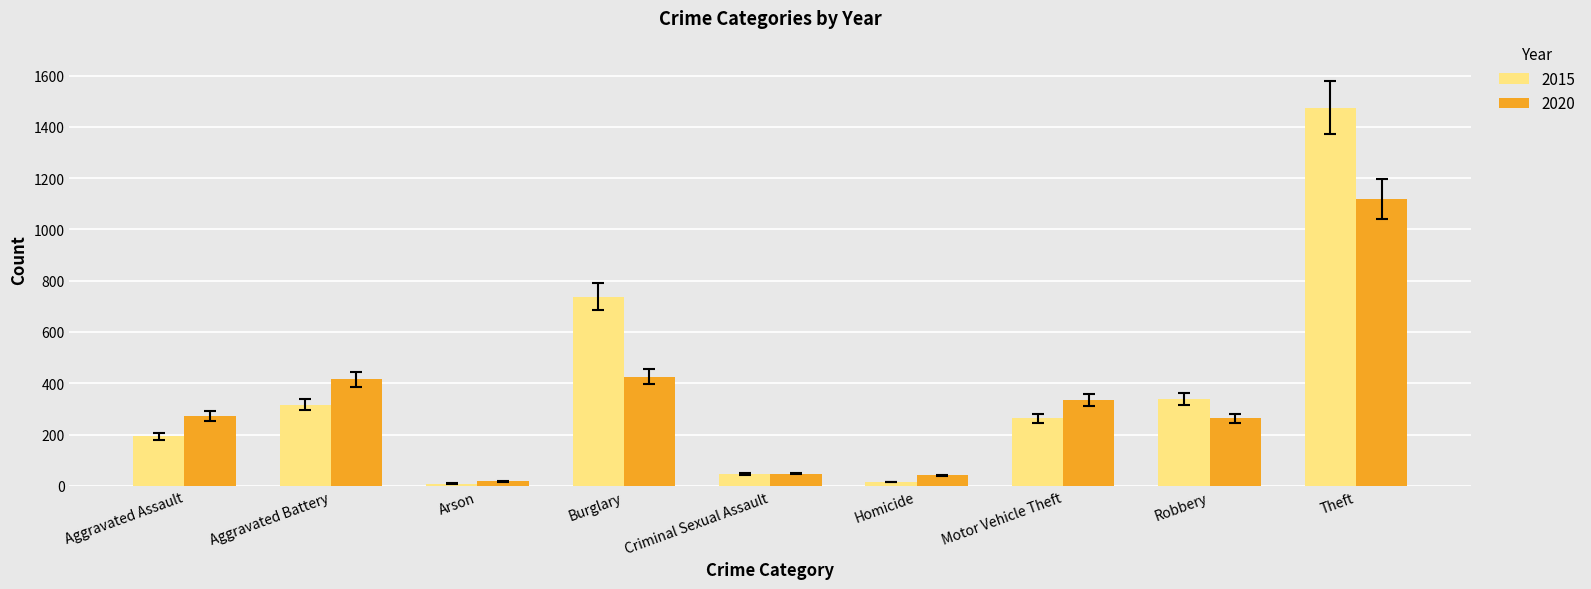

The value of 2020 at Robbery is 438. True or false?

False